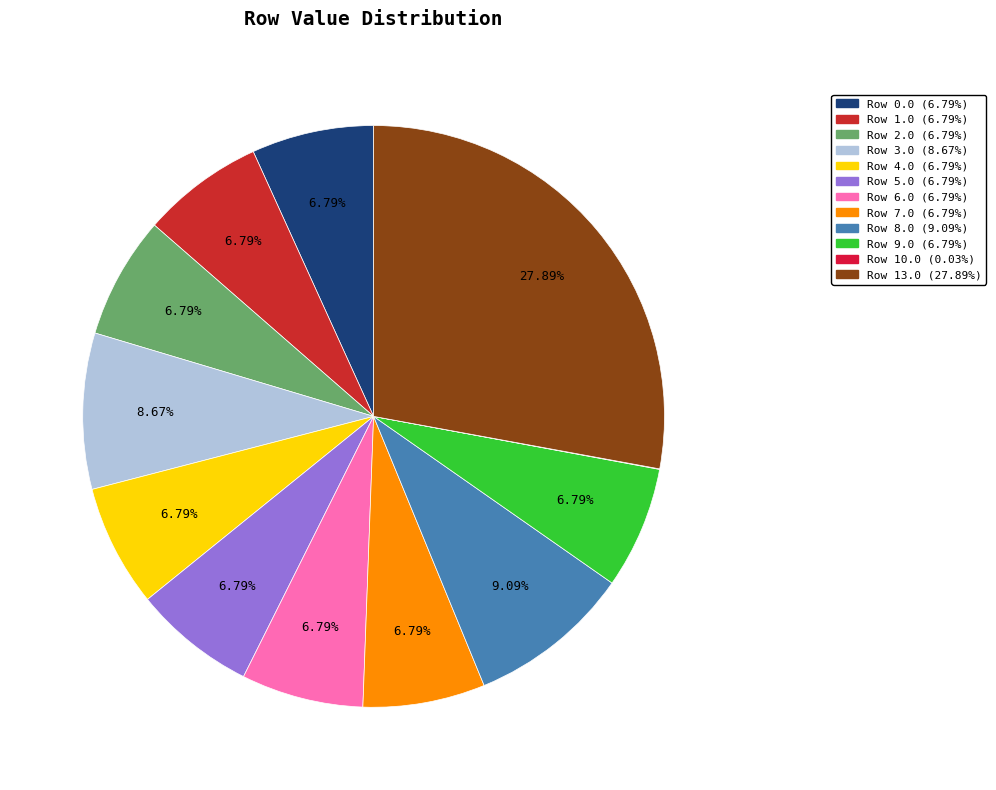

True or false: Row 5.0 accounts for 5% of the total.

False